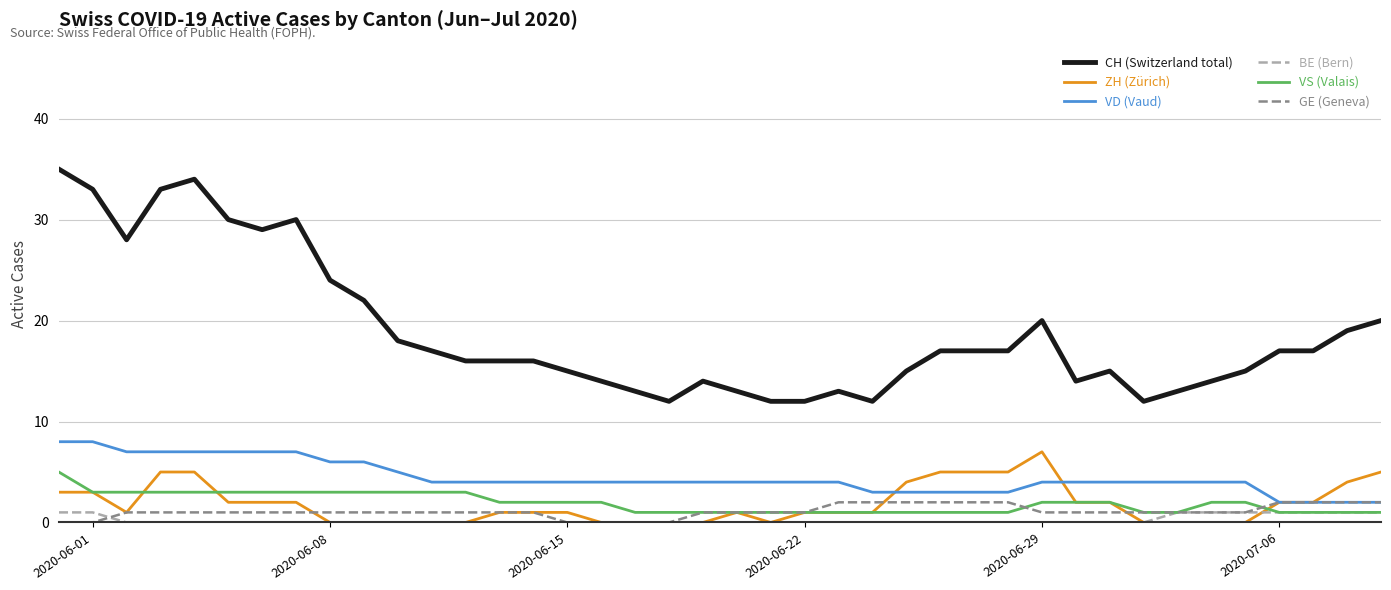

Which series has the widest spread of values?

CH (Switzerland total)